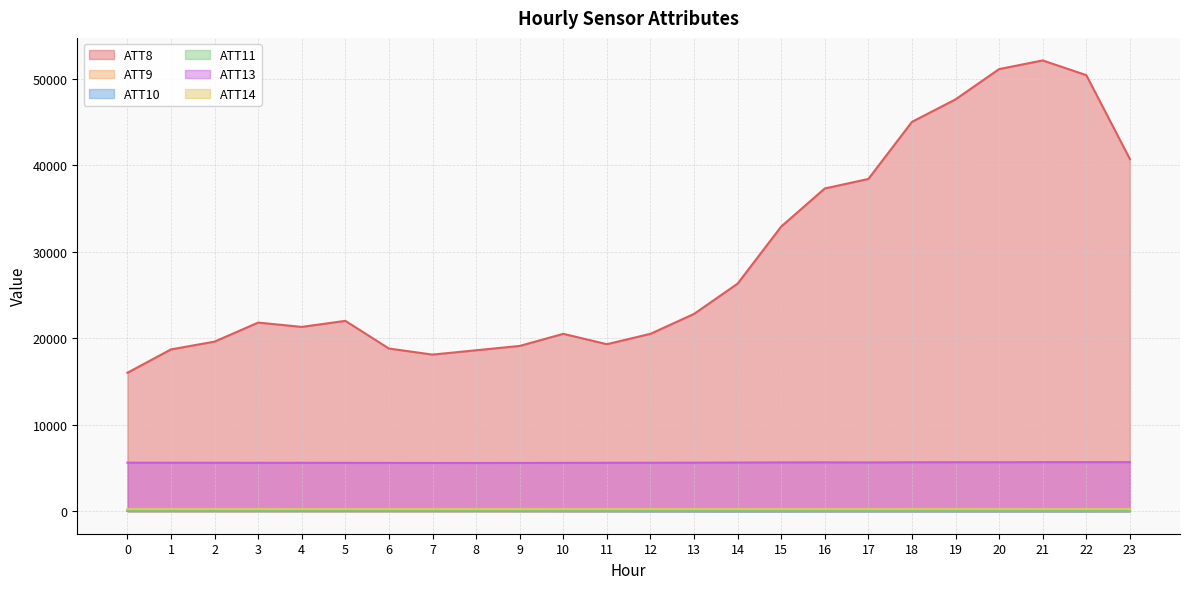

At which label is ATT9 closest to 49?

16